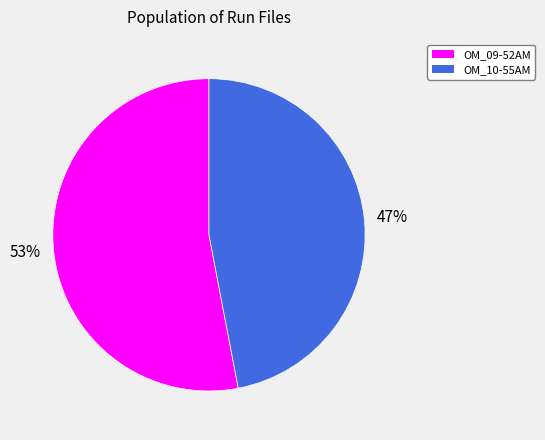

The OM_09-52AM slice represents 43% of the pie. True or false?

False